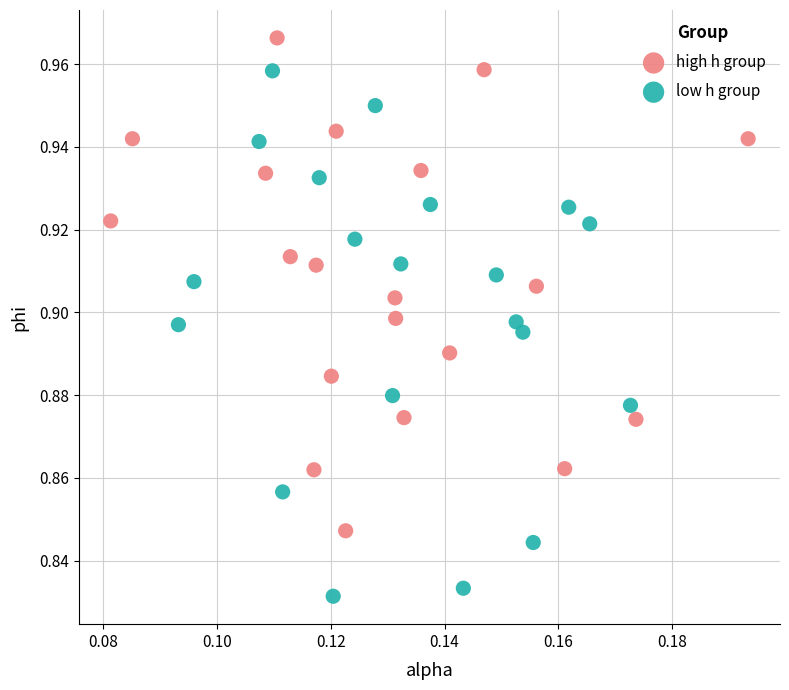

Which series reaches the maximum Y coordinate?

high h group